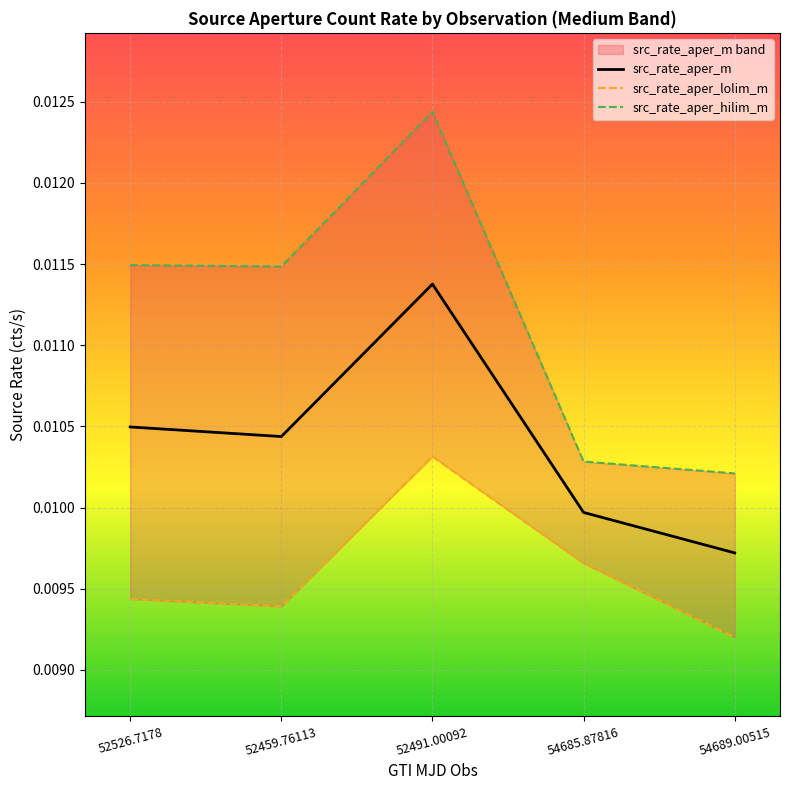

True or false: src_rate_aper_hilim_m and src_rate_aper_m intersect in this chart.

False